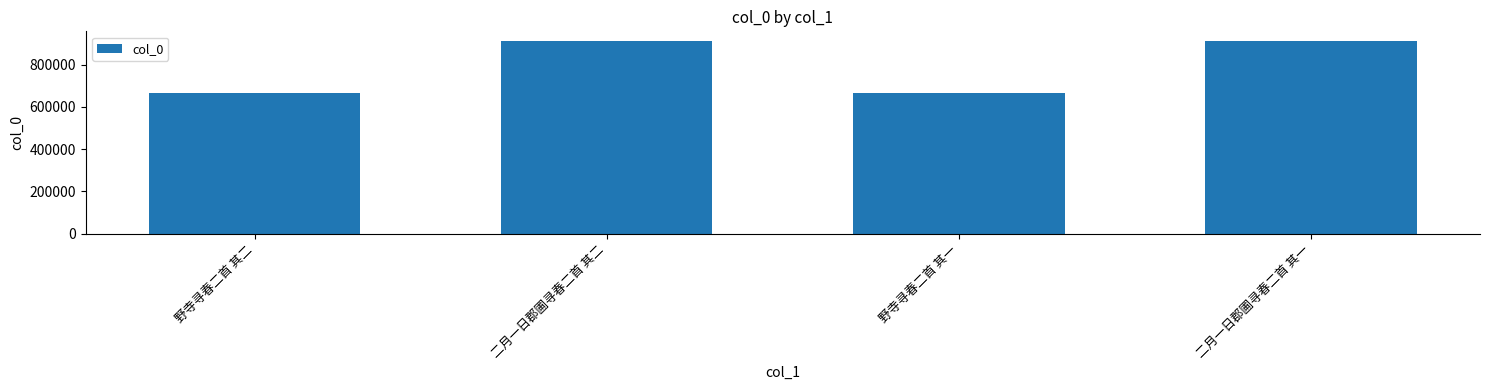

True or false: the data shows 1162653 at 野寺寻春二首 其二.

False